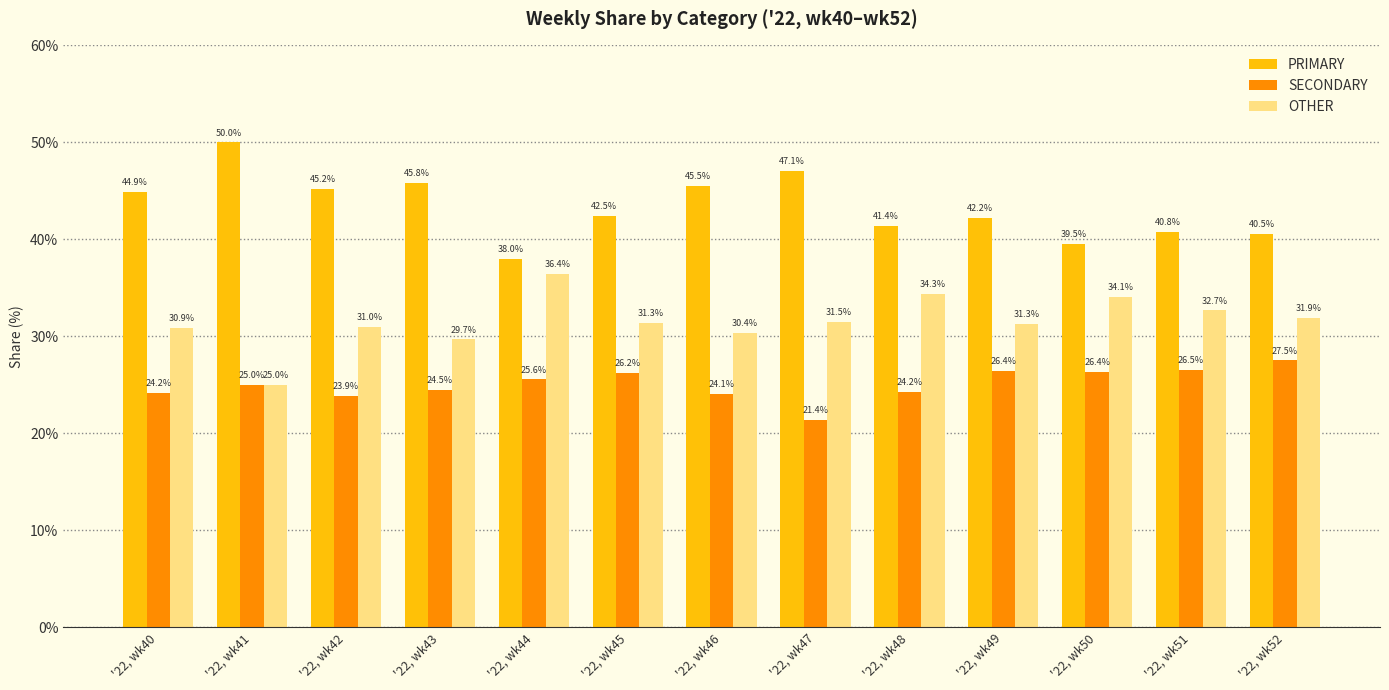

What are all the series names shown in the legend?

PRIMARY, SECONDARY, OTHER